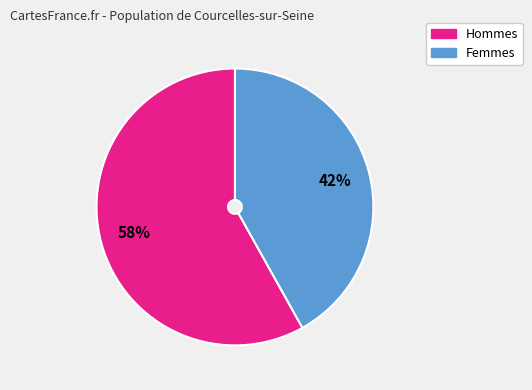

To the nearest percent, what is the average slice percentage?

50%